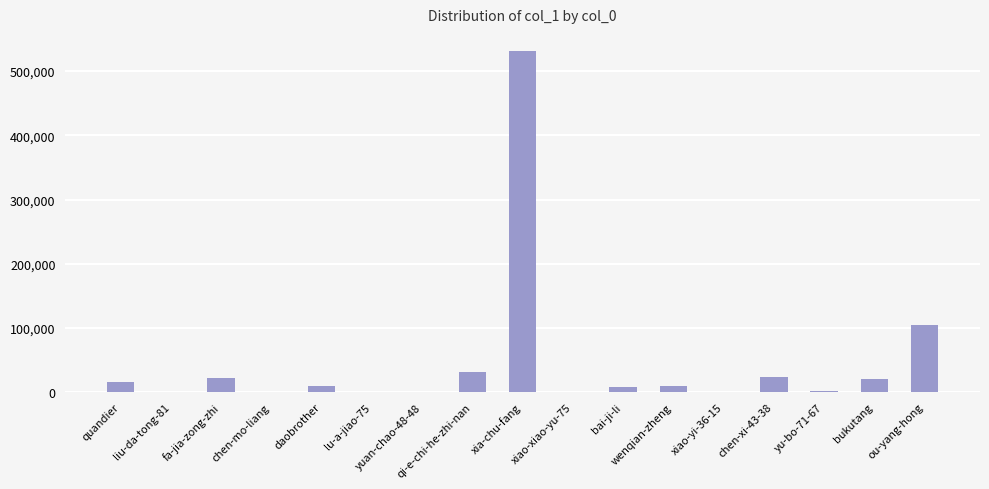

Where does the data first go above 9319?

quandier